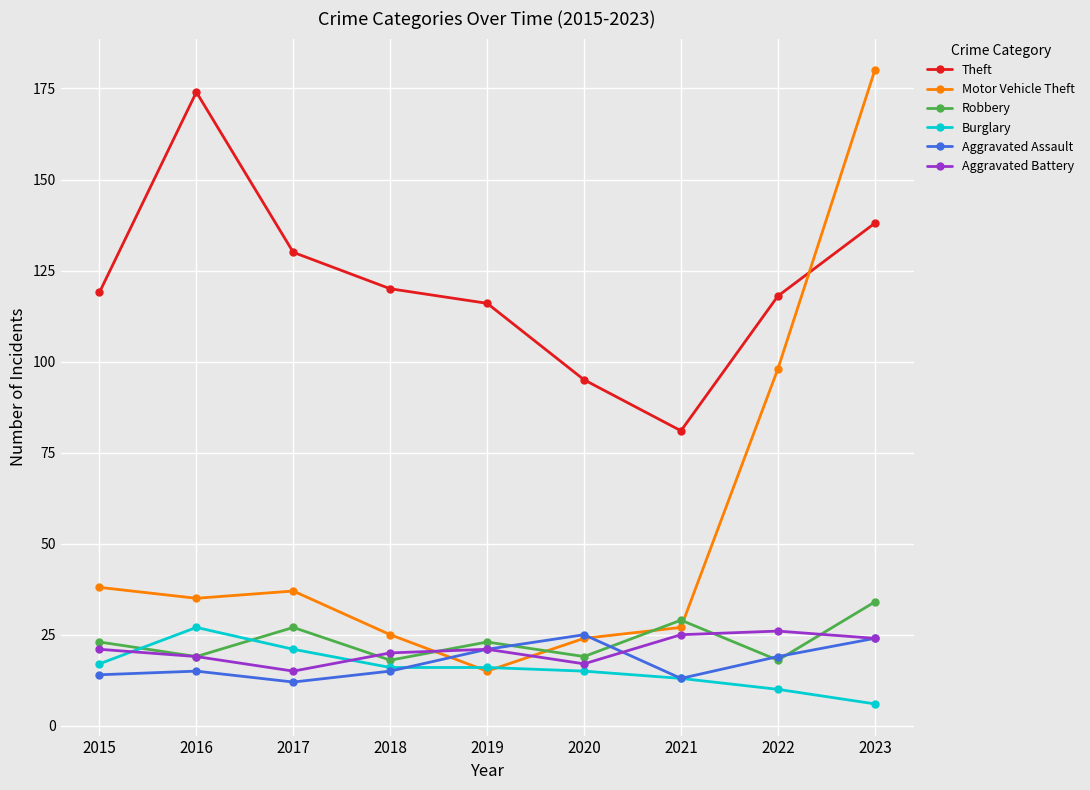

Which series changed the most between 2019 and 2020?

Theft